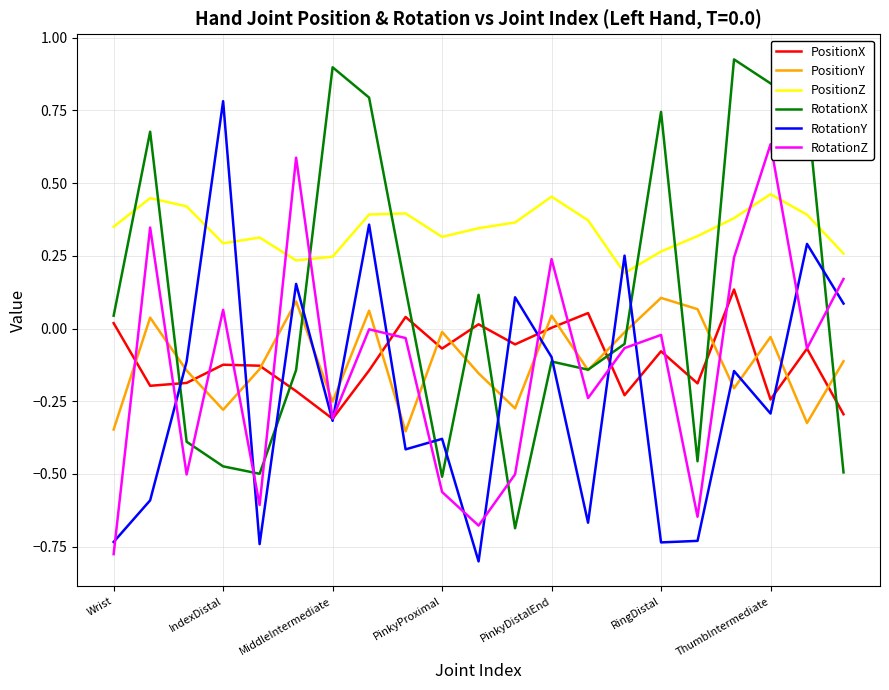

What is the sum of all RotationX values?

2.0